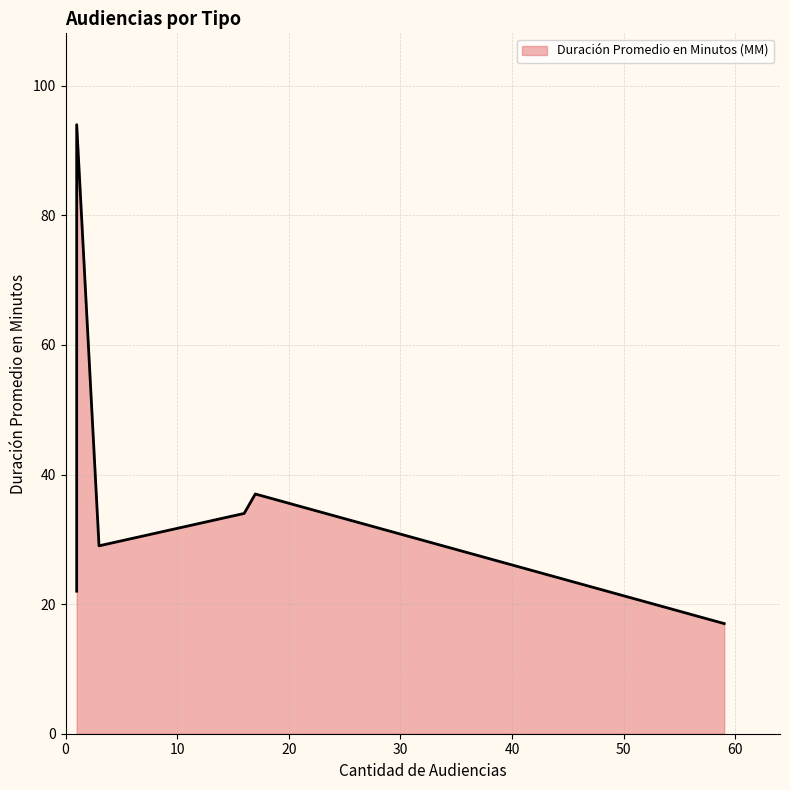

Does the chart have visible grid lines?

Yes